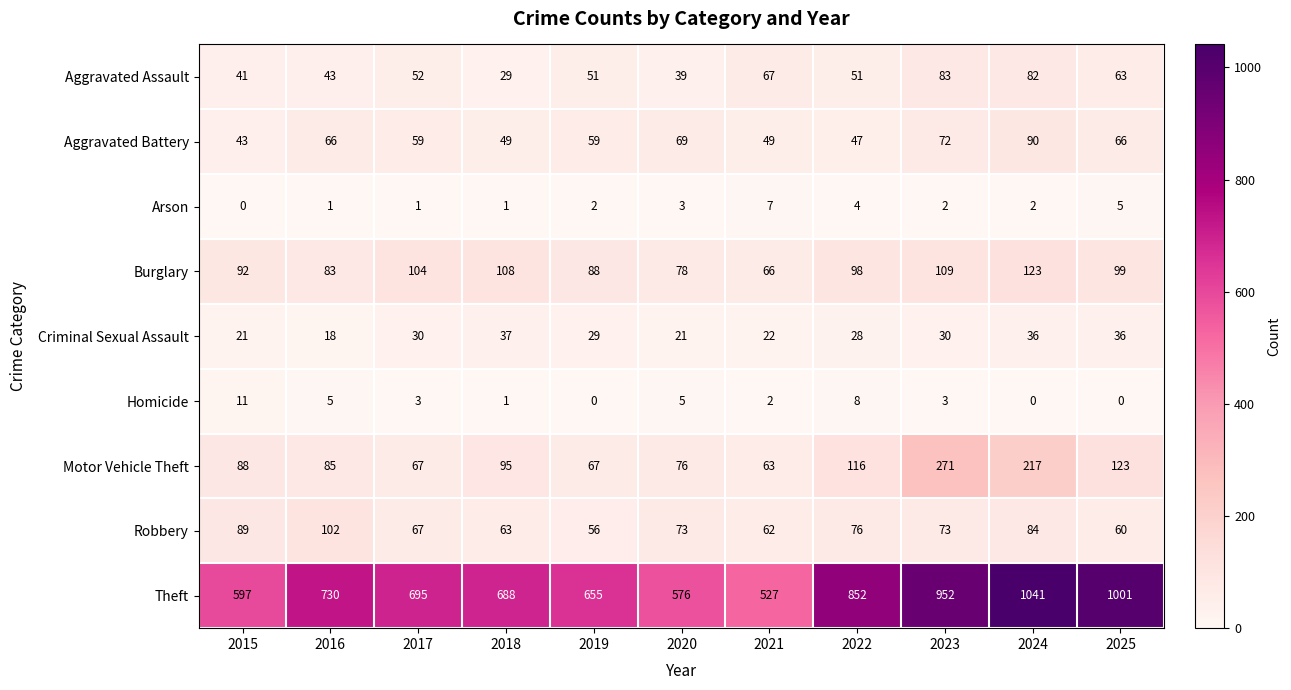

The Theft series shows 334 at 2015. True or false?

False